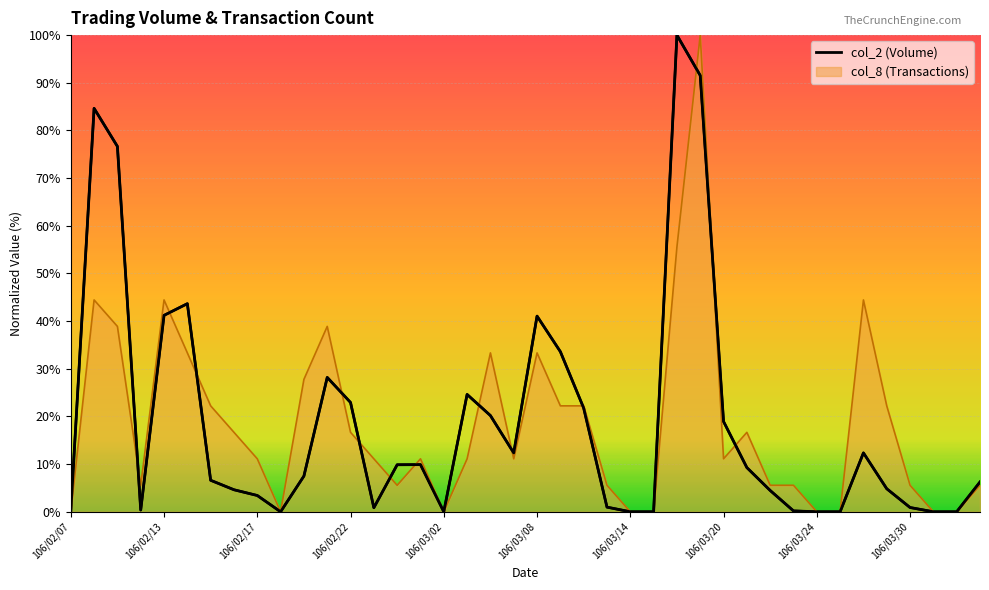

True or false: the data has more than 0 interior local peaks.

True